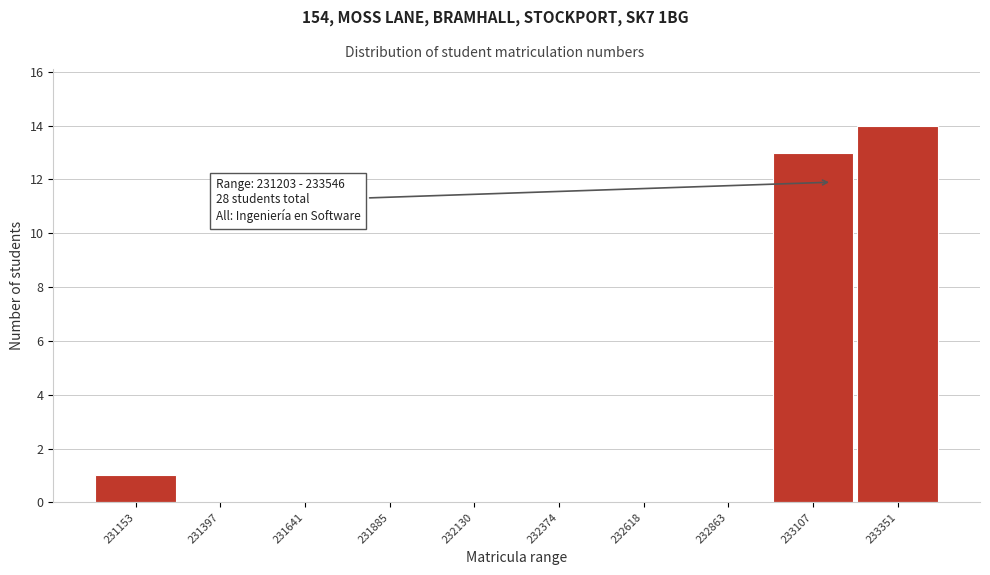

Reading right to left, transcribe all the data shown in this chart.

233351=14	233107=13	232863=0	232618=0	232374=0	232130=0	231885=0	231641=0	231397=0	231153=1